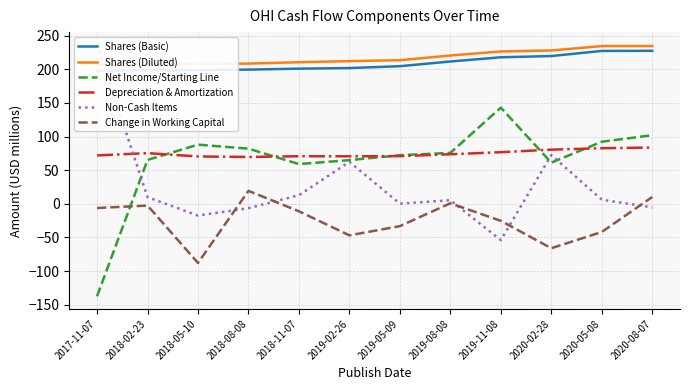

Which series has the largest total across all categories?

Shares (Diluted)